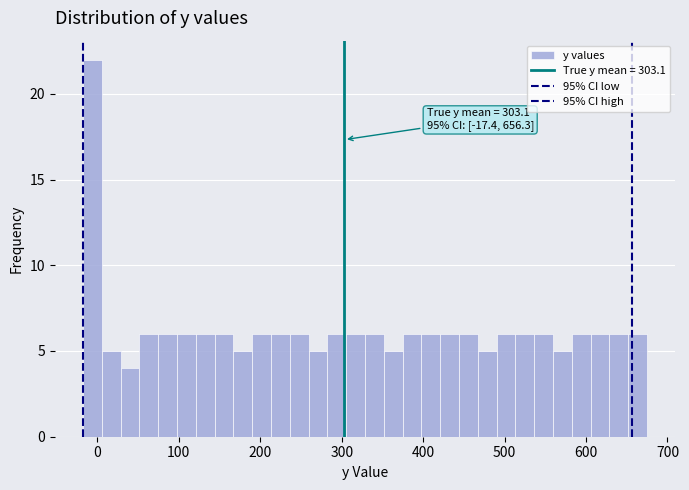

Read against the x-axis, roughly where is the centre of the tallest bar?

-10